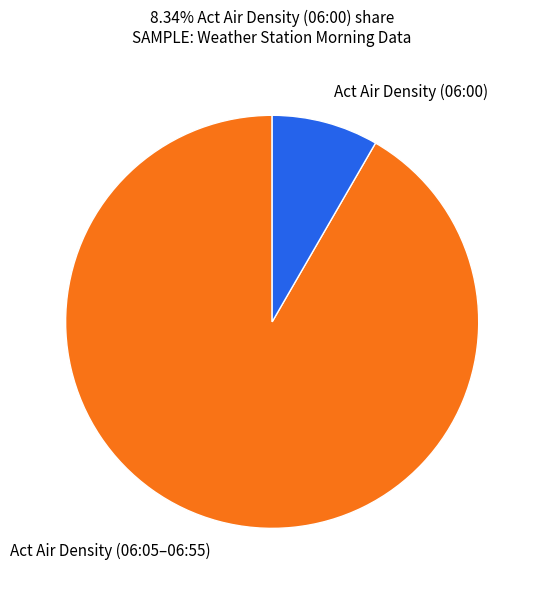

Is it true that Act Air Density (06:05–06:55) is 92% of the pie?

True